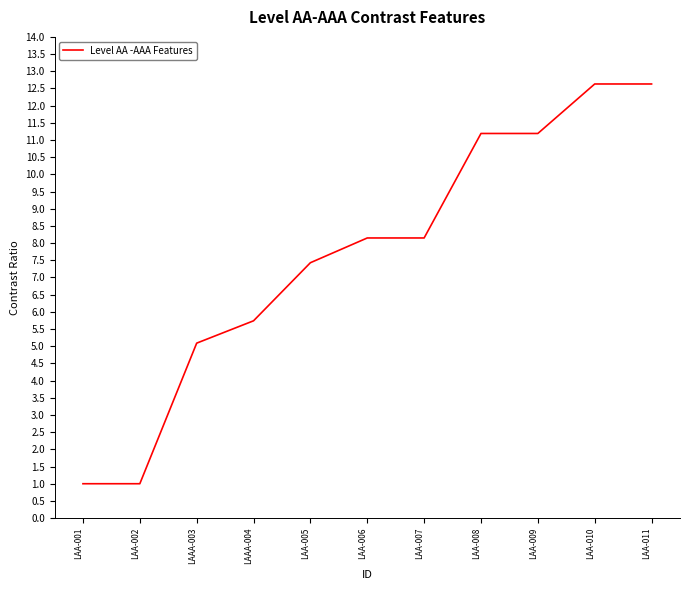

How many values are below 8?

5